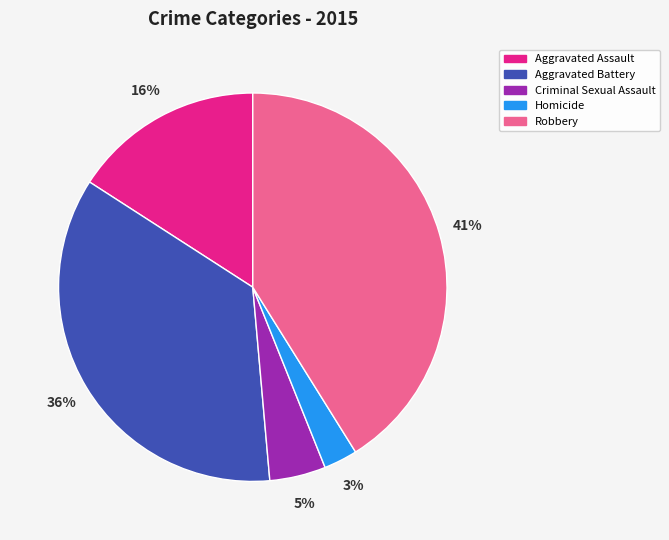

What is the smallest slice in the pie chart?

Homicide